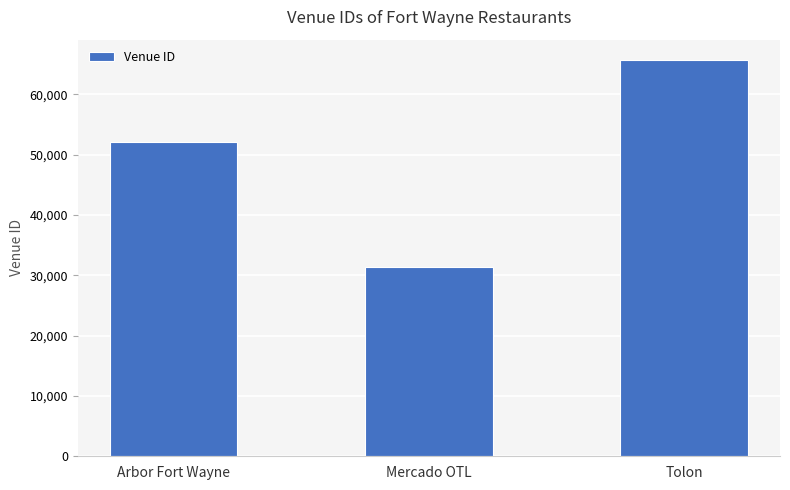

What is the sum of all values?

149279